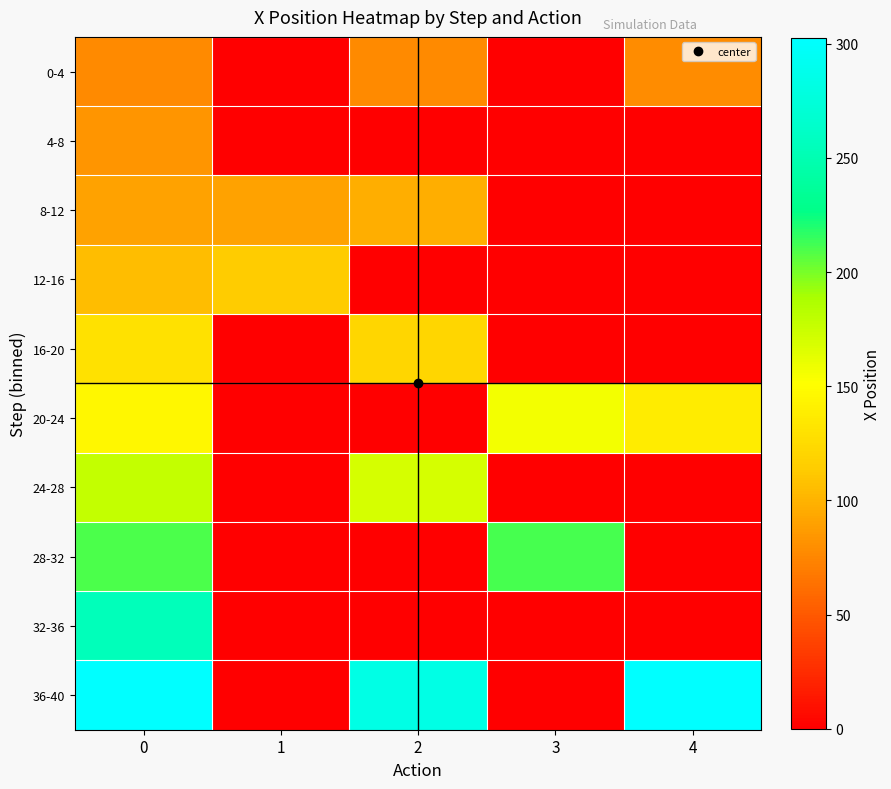

Rank the series by their maximum value, from lowest to highest.

0-4, 4-8, 8-12, 12-16, 16-20, 20-24, 24-28, 28-32, 32-36, 36-40